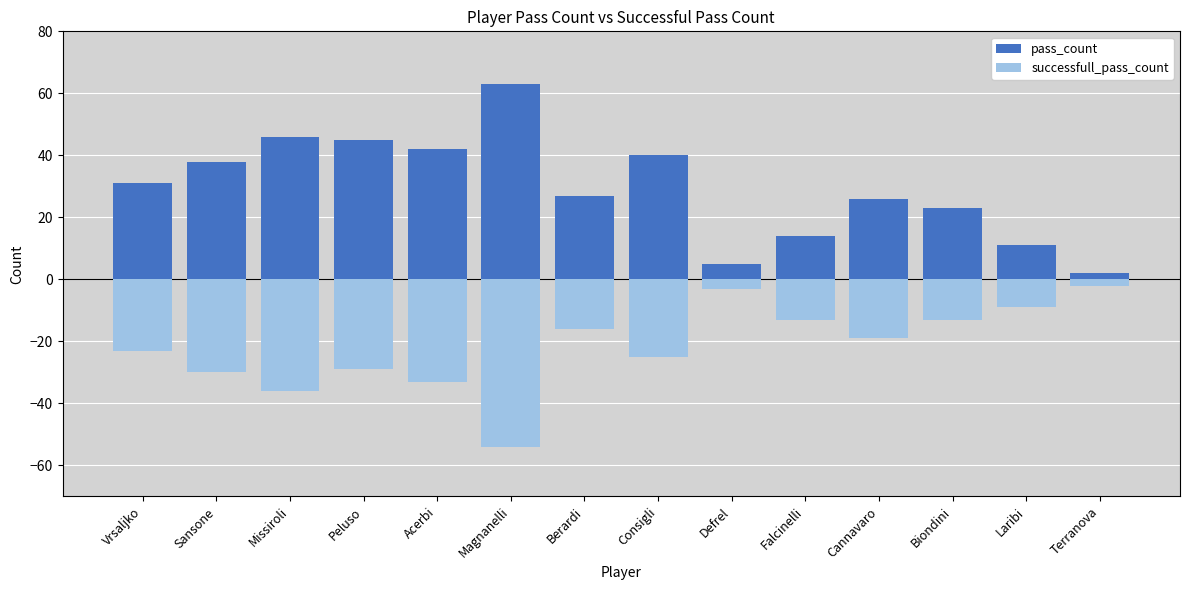

How many series are shown in this chart?

2